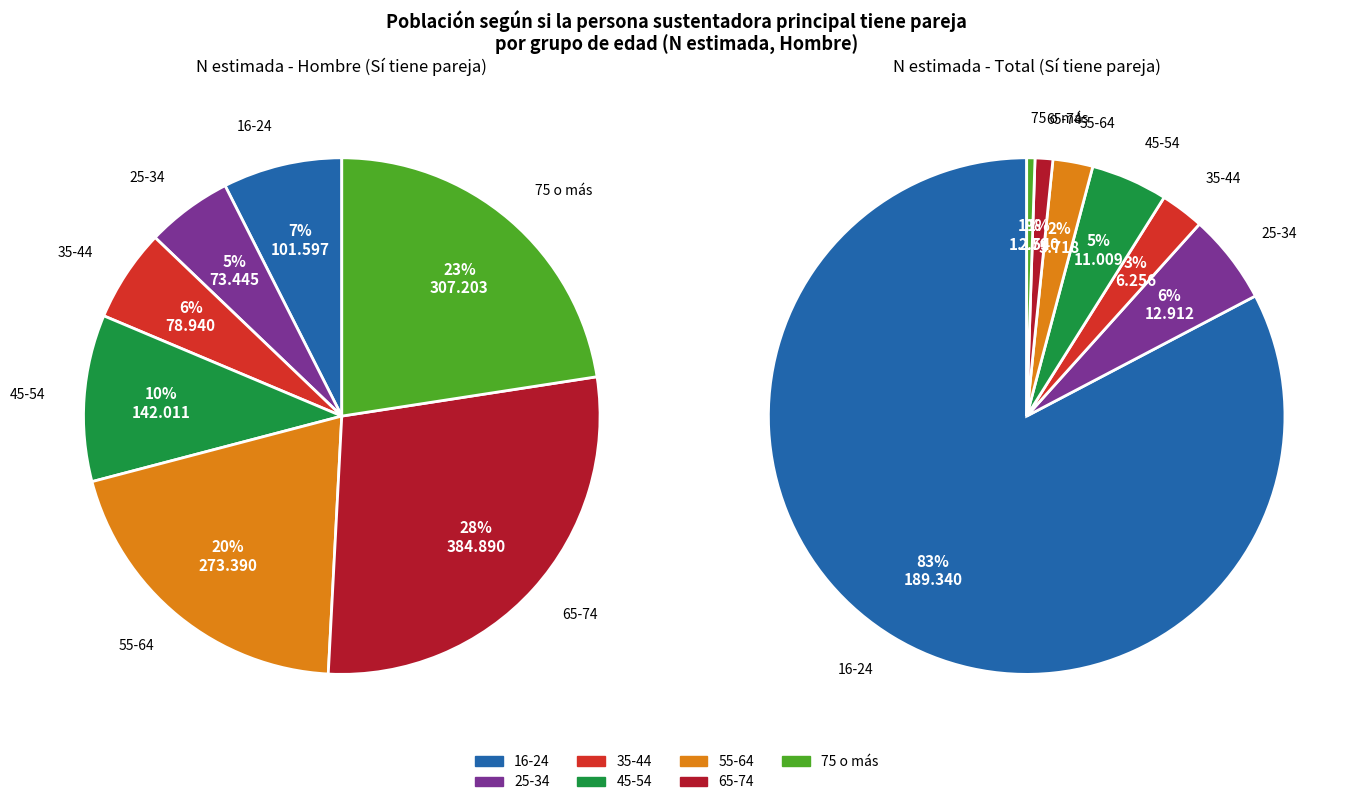

What is the largest slice in the pie chart?

65-74